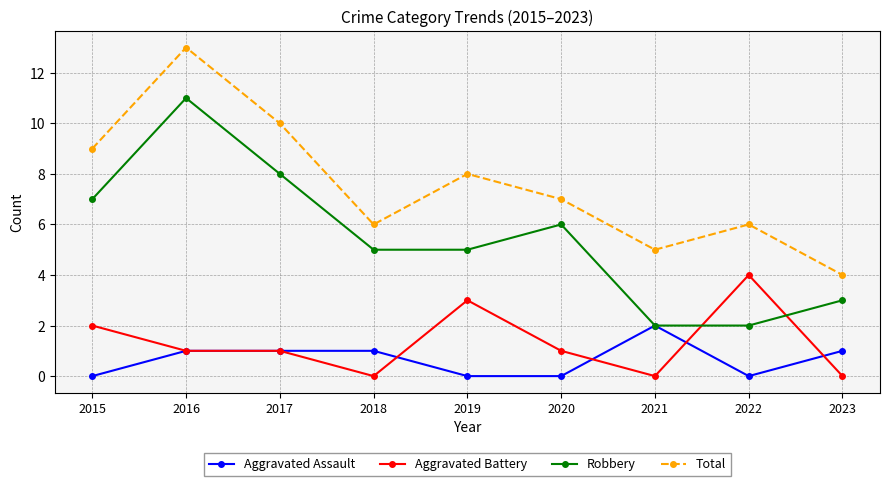

What is the approximate value of Total at 2016?

13